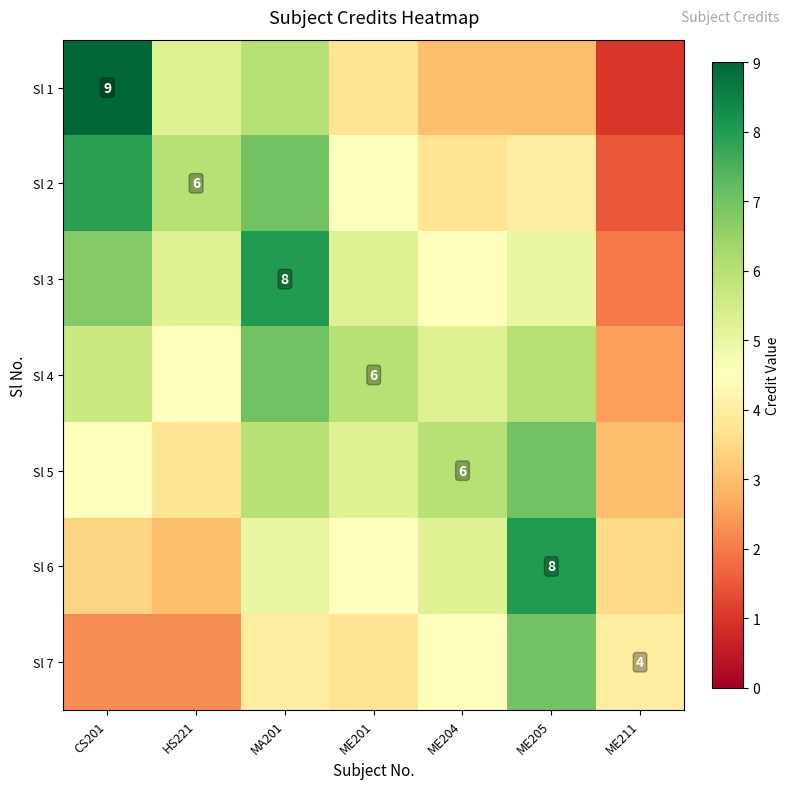

Is the value of Sl 5 at ME205 greater than the value of Sl 2 at ME211?

Yes